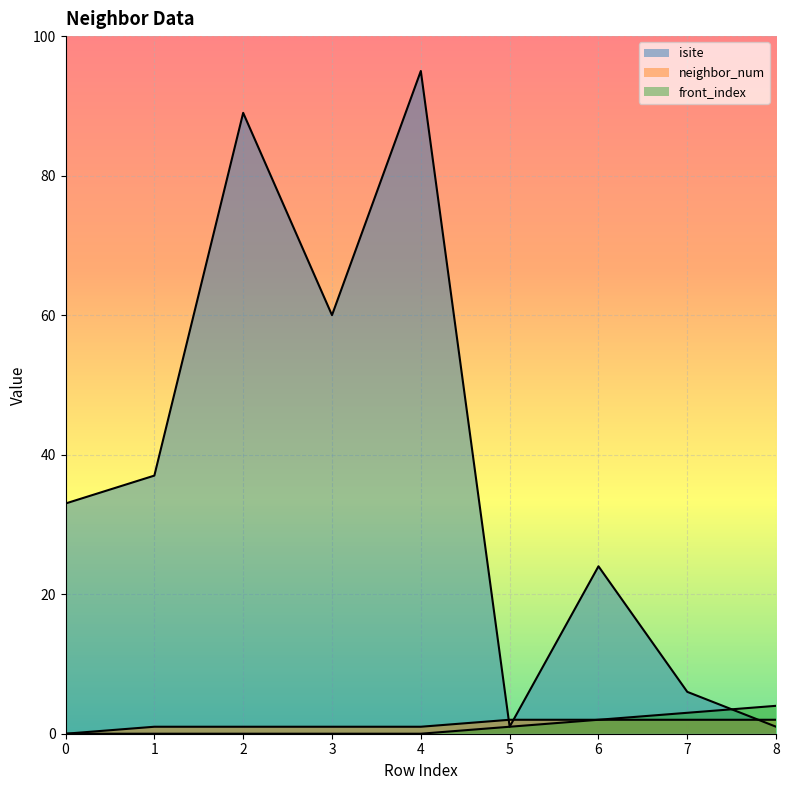

Between which two adjacent categories do front_index and isite first intersect?

7 and 8